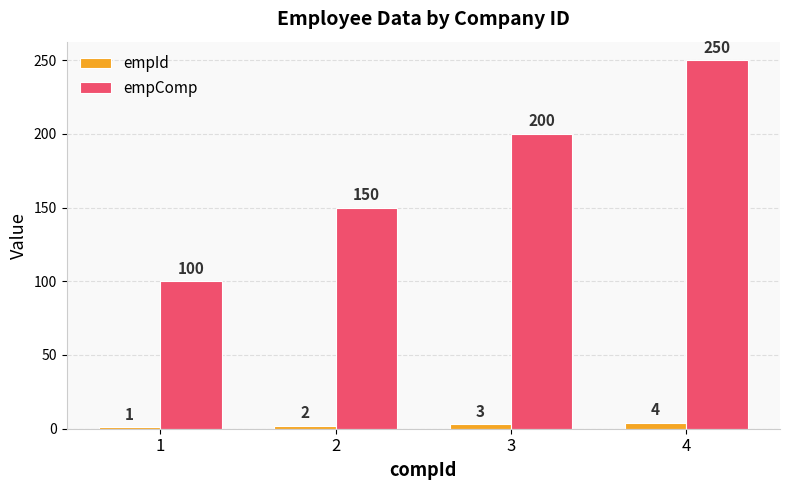

What is the minimum value shown in the chart?

1